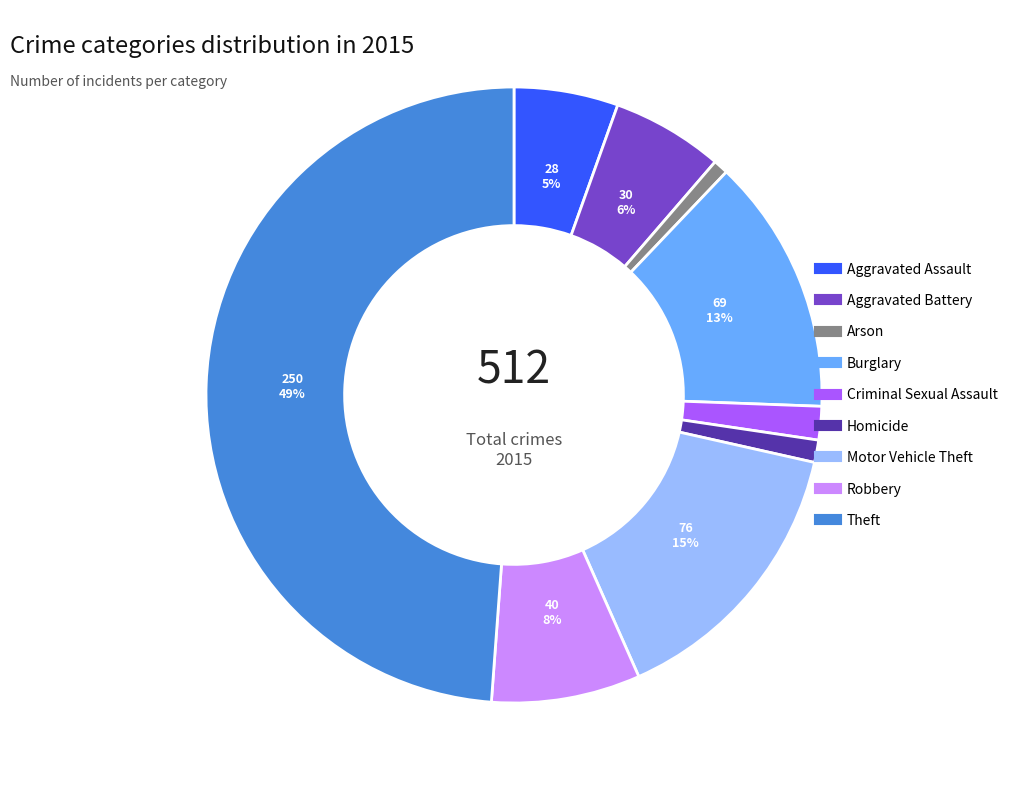

How many segments does this pie chart have?

9